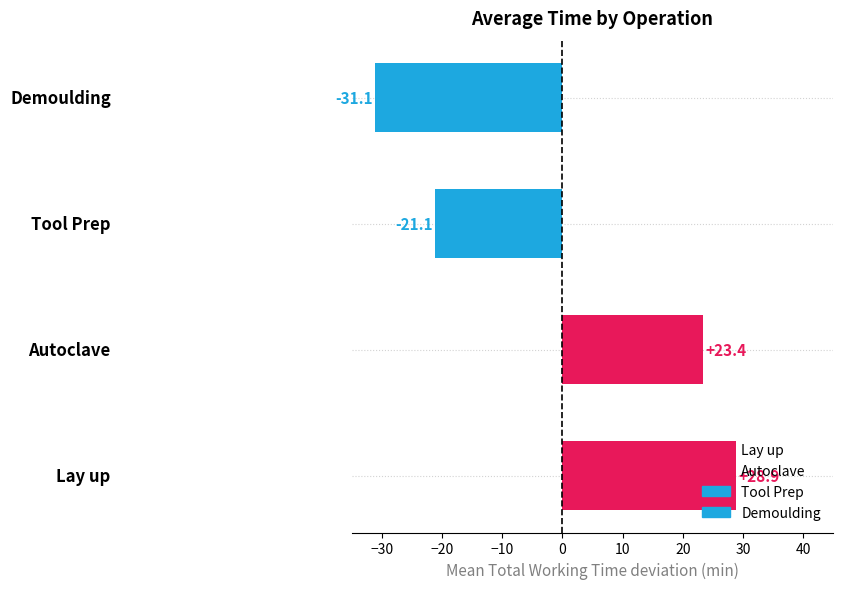

At which label is Document closest to 2?

Tool Prep